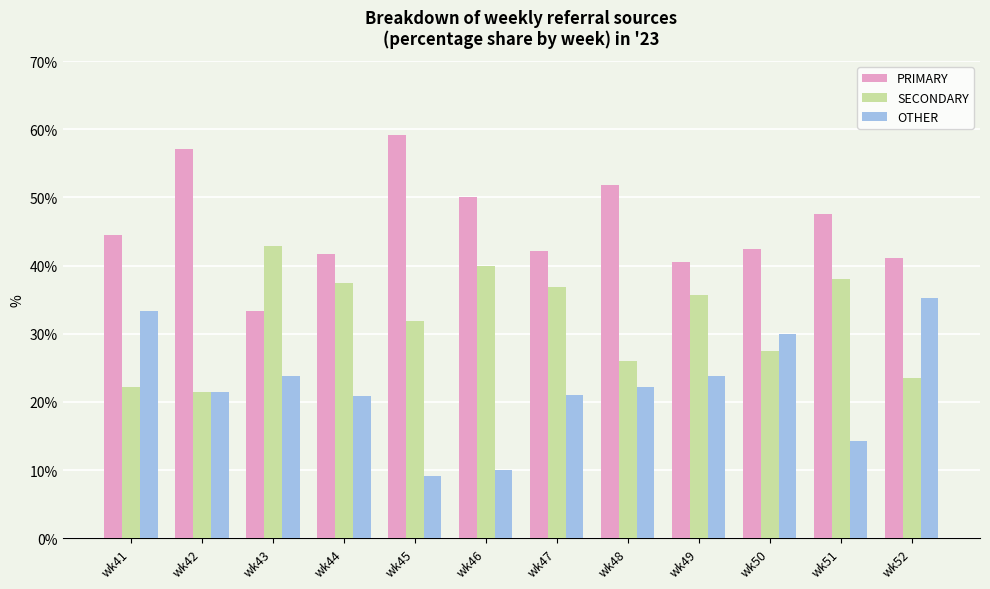

What is the total value across all series at wk44?

100.0